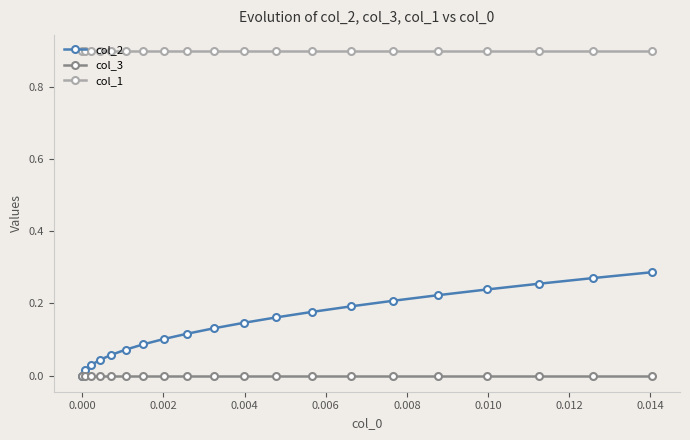

What is the value of the col_1 point at the 9th from the left?

0.9